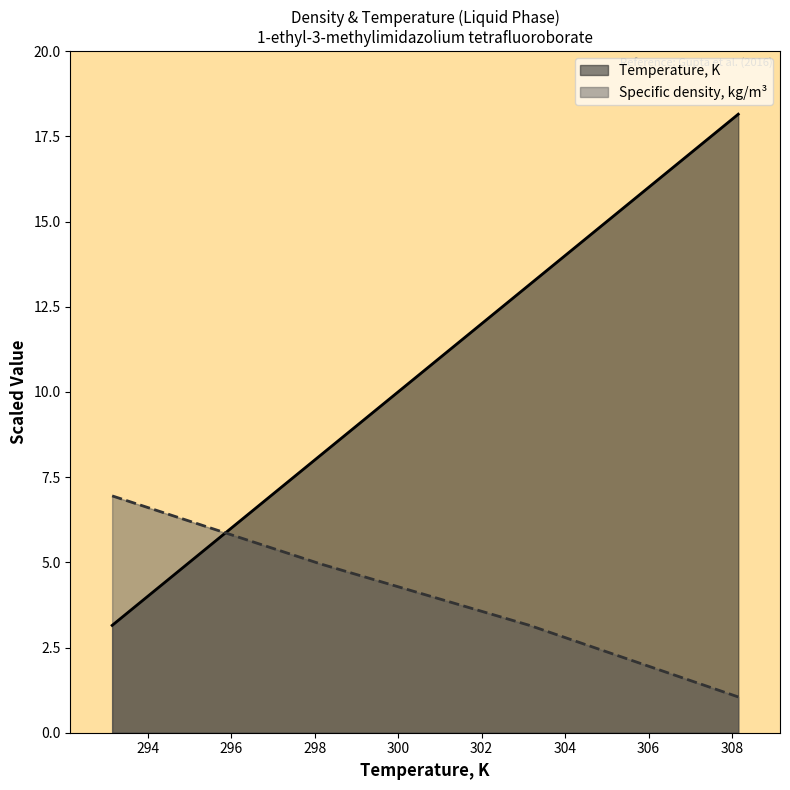

Reading left to right, what are all the values shown in this chart?

Temperature, K: 100=3.1	100=8.1	100=13.1	100=18.1
Specific density, kg/m3: 100=7.0	100=5.0	100=3.1	100=1.0